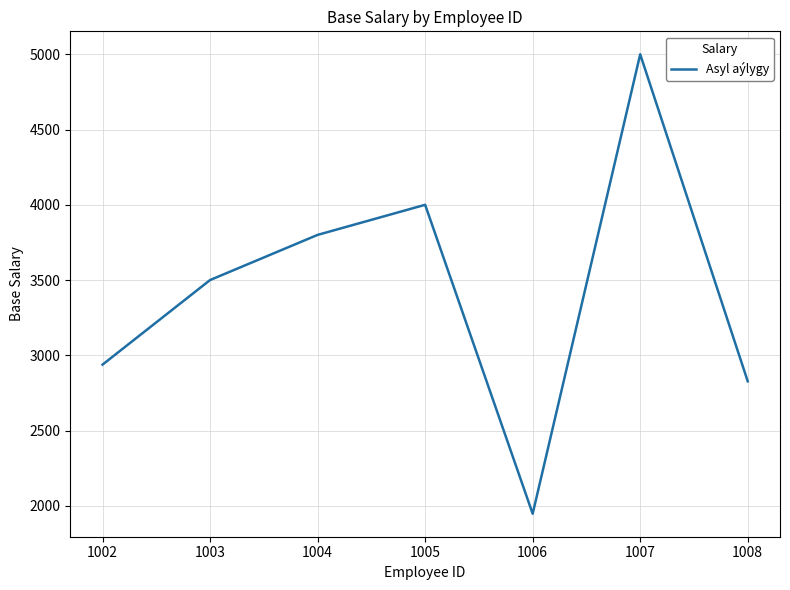

Read the value at 1002.

2938